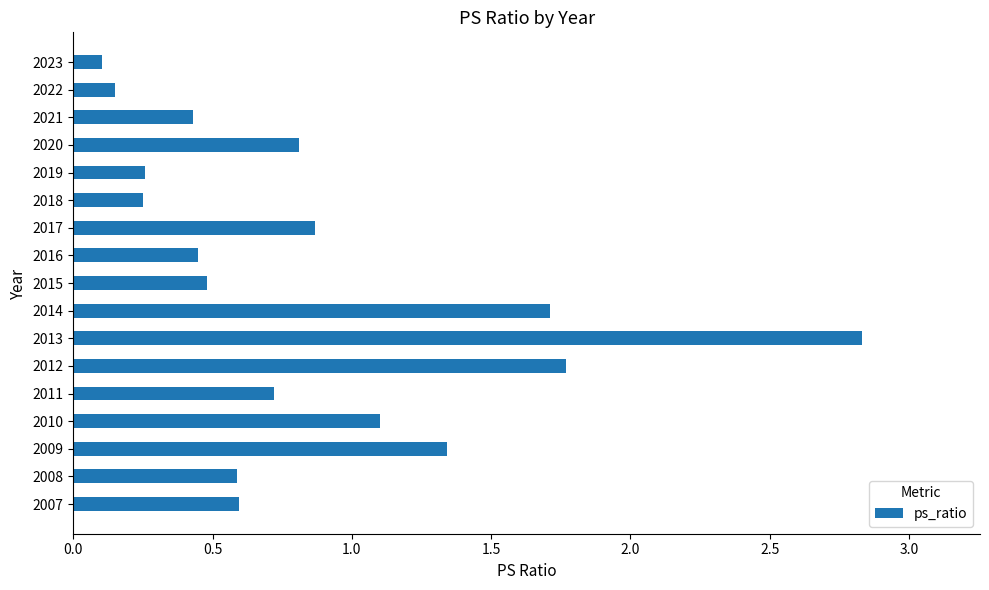

The value at 2008 is 0.3. True or false?

False